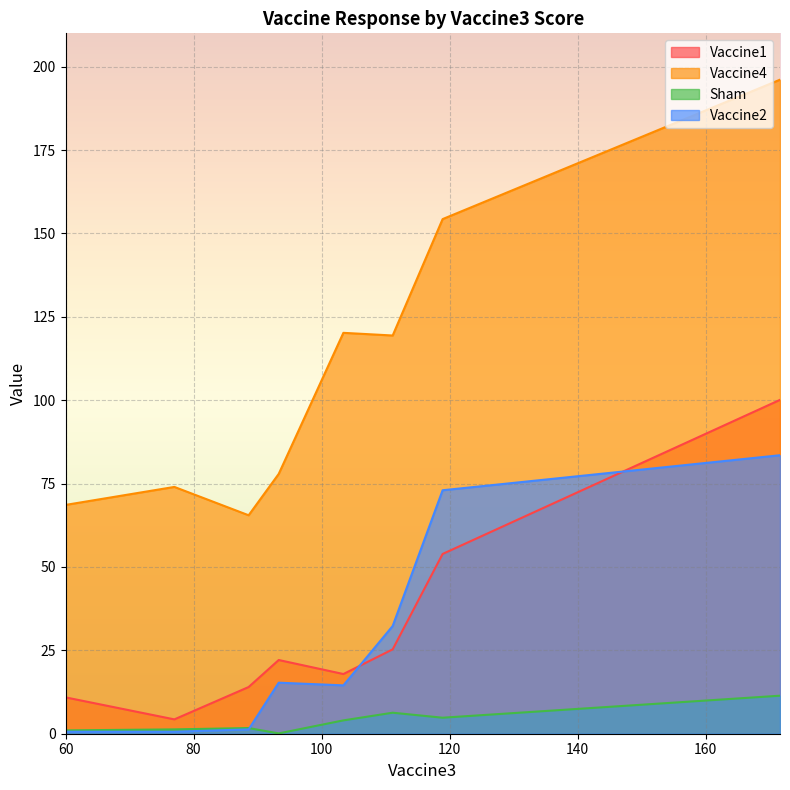

How many distinct data groups are displayed?

4